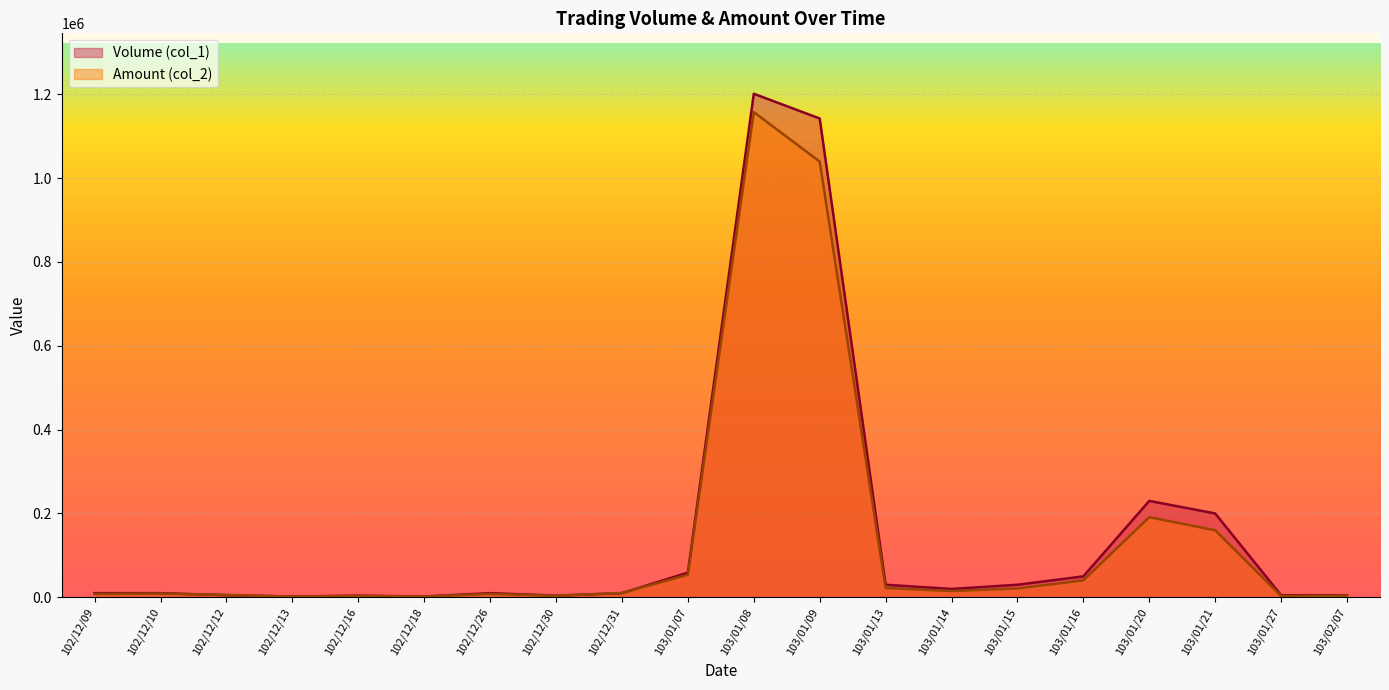

List the series in order of their peak value, lowest first.

Amount (col_2), Volume (col_1)